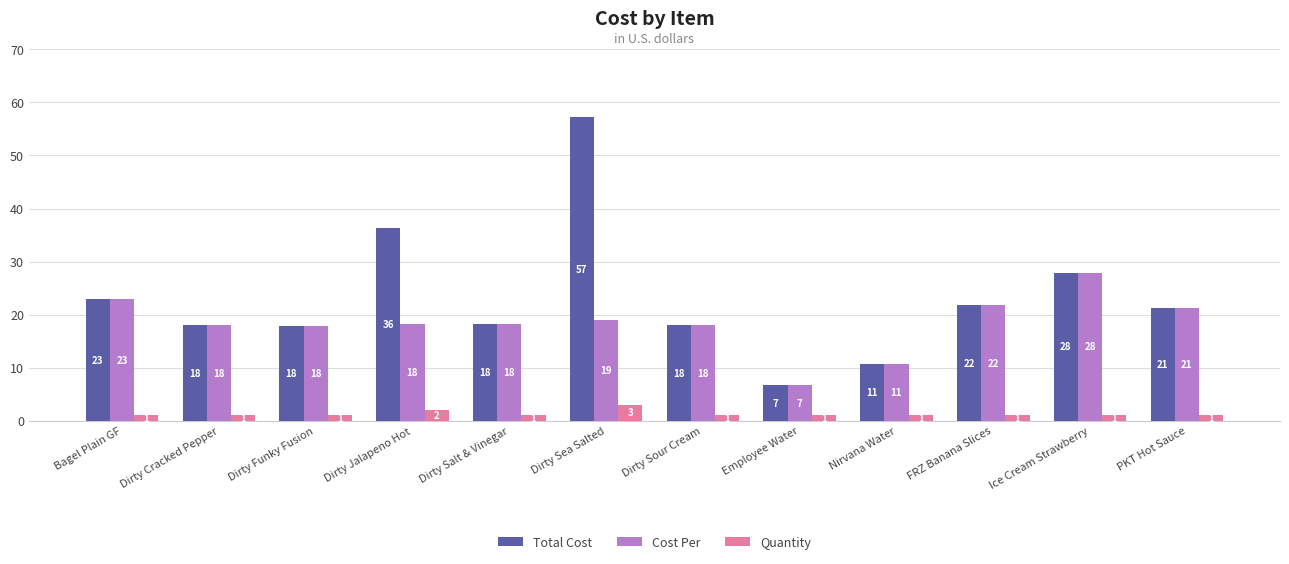

At which label does Cost Per first exceed 18?

Bagel Plain GF